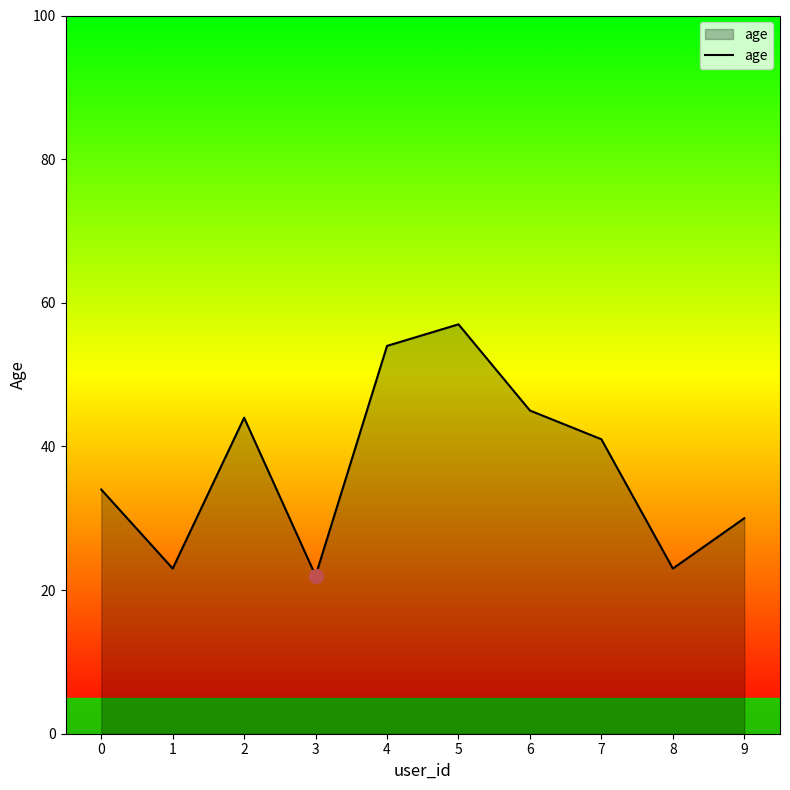

What is the sum of all values?

373